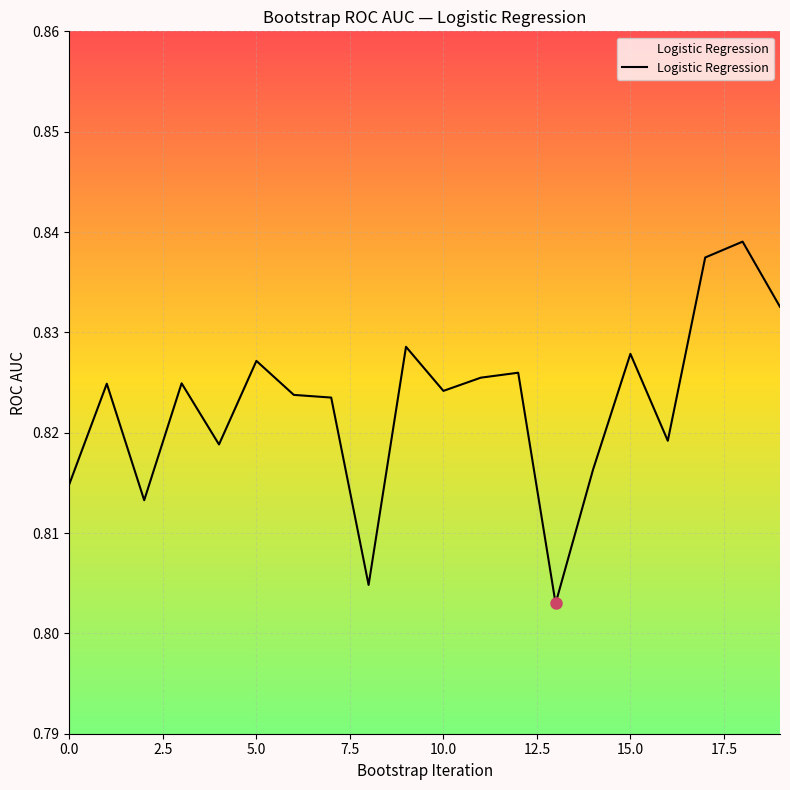

What is the maximum value shown in the chart?

0.8